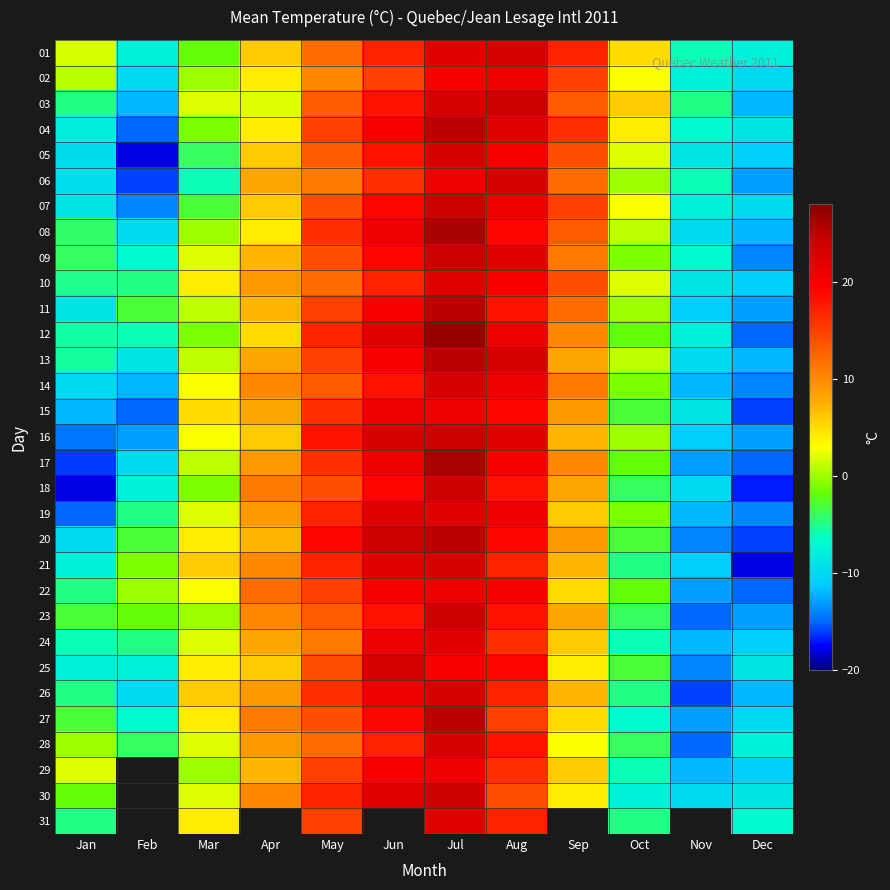

At Aug, list the series in order from largest to smallest.

03, 01, 06, 13, 04, 09, 16, 02, 07, 12, 14, 19, 05, 10, 17, 22, 08, 15, 20, 25, 11, 18, 23, 28, 21, 26, 31, 24, 29, 27, 30